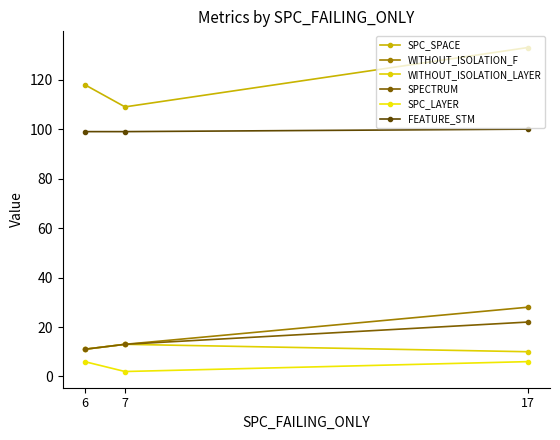

Is the value of WITHOUT_ISOLATION_LAYER at 17 greater than the value of SPC_LAYER at 17?

Yes